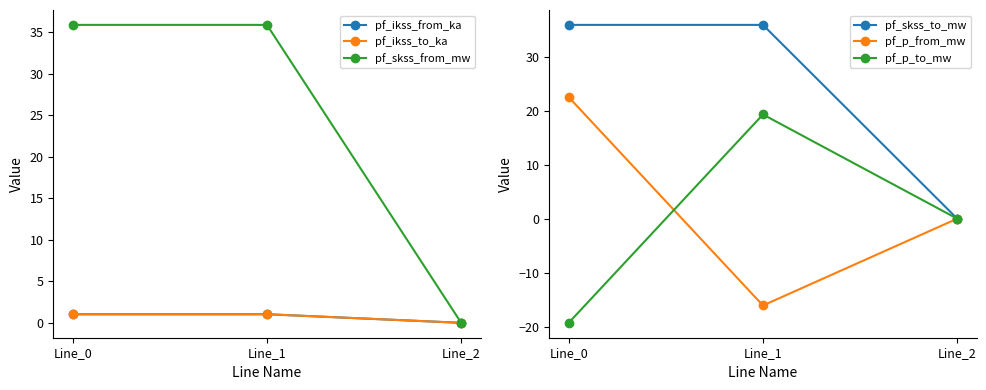

Which series has the widest spread of values?

pf_p_to_mw